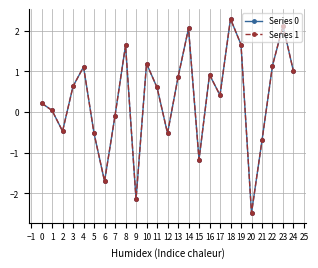

Which category has the highest value across all series?

18